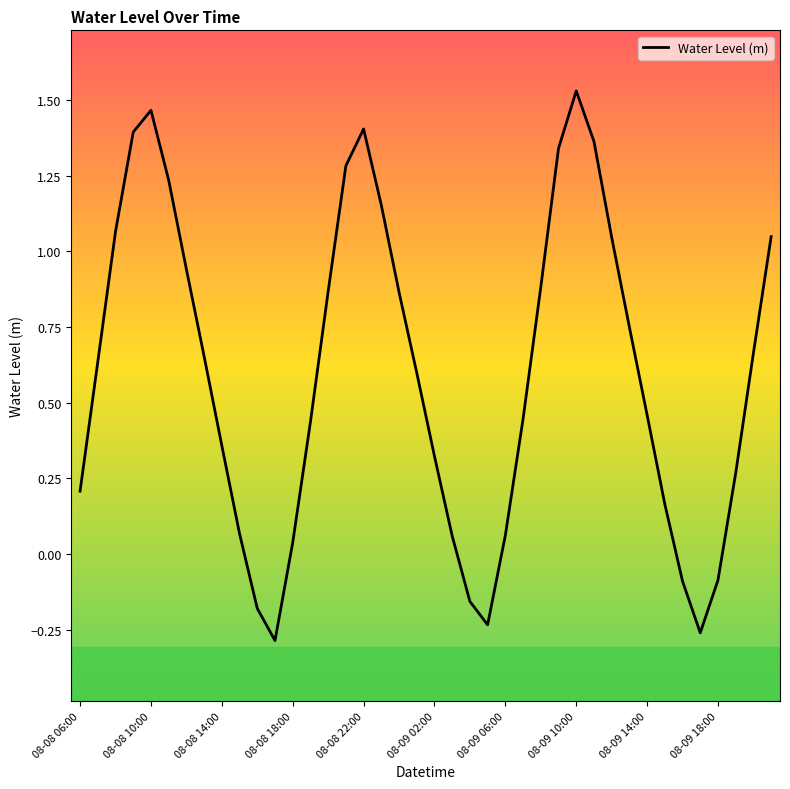

What is the difference between the maximum and minimum values?

1.8